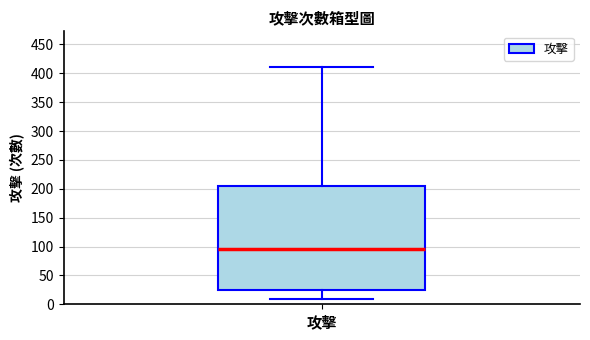

Transcribe this box plot: give where the median line is, the range the box spans, and where the two whiskers end, as read against the y-axis. The values are not printed on the chart, so give them approximately, as read against the axis.

median 95, box 25 to 205, whiskers 10 to 410